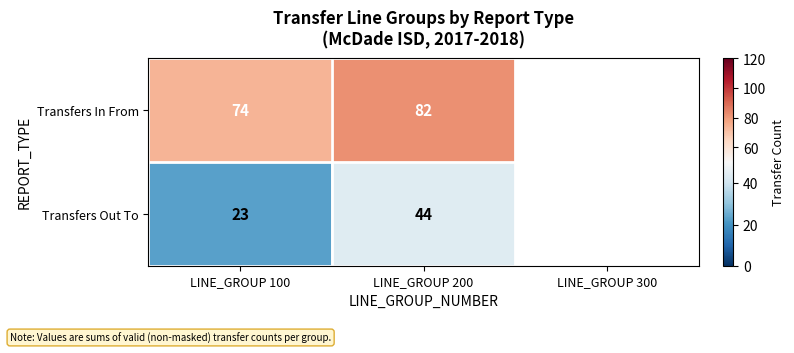

Between LINE_GROUP 200 and LINE_GROUP 100, which is larger?

LINE_GROUP 200